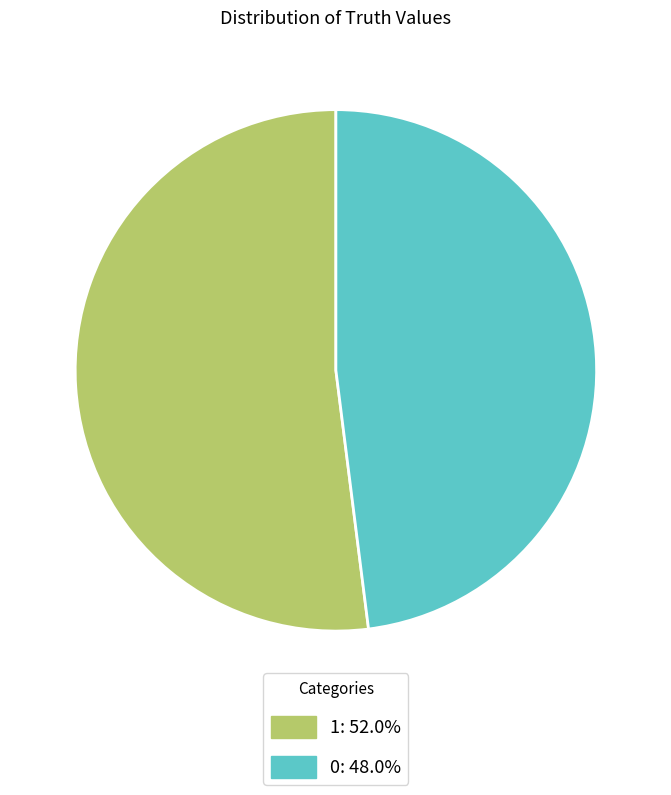

Rank the categories by value from highest to lowest.

1, 0